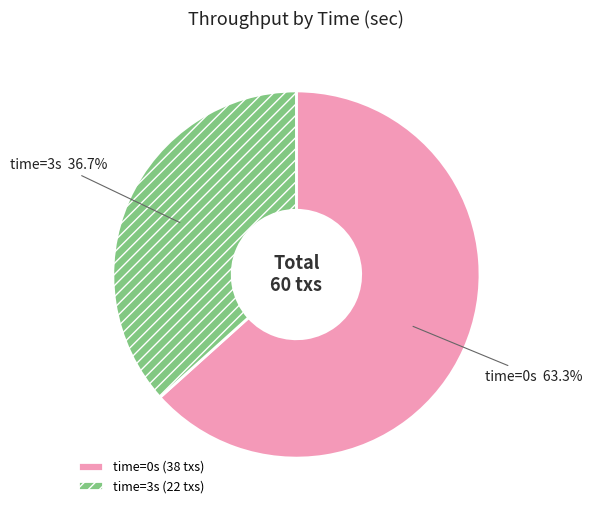

Approximately how many times larger is the value at time=0s compared to time=3s?

1.7